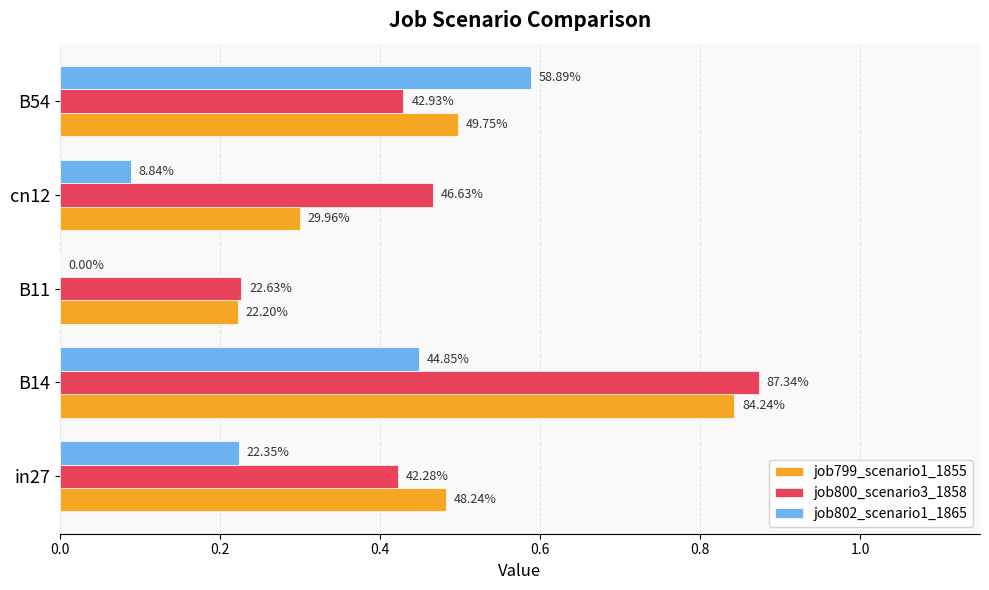

What are all the series names shown in the legend?

job799_scenario1_1855, job800_scenario3_1858, job802_scenario1_1865